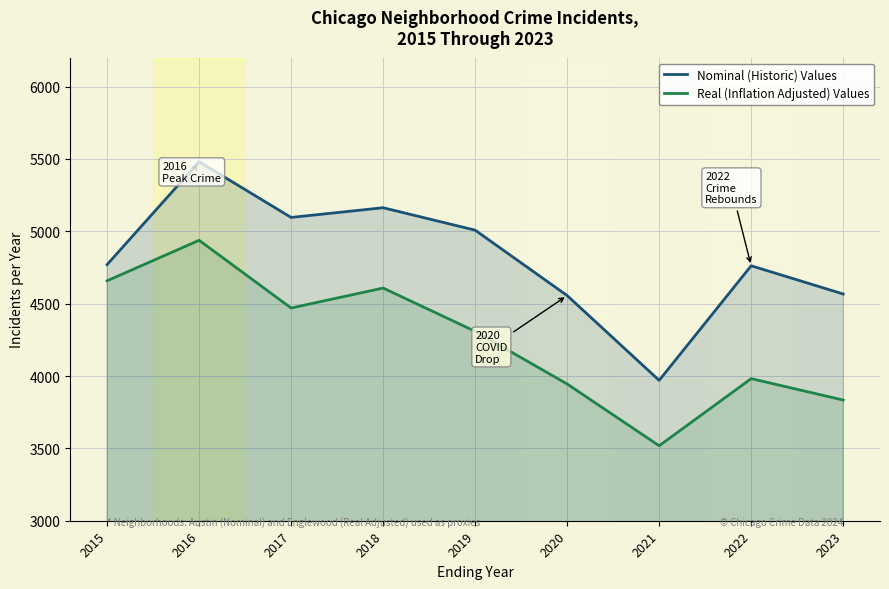

How many data points in Real (Inflation Adjusted) Values are less than 4309?

4